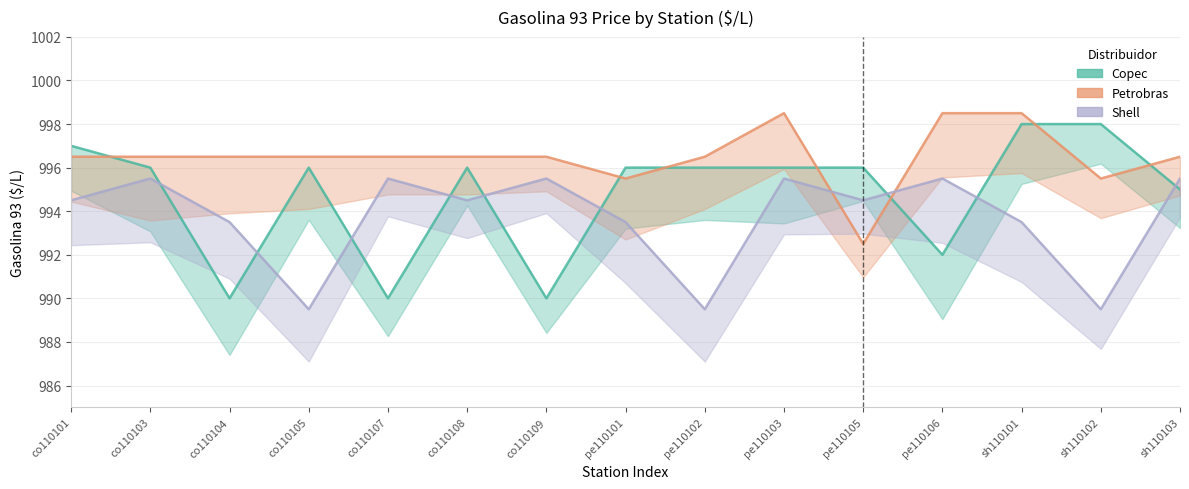

Between pe110106 and pe110103, which is larger?

pe110103